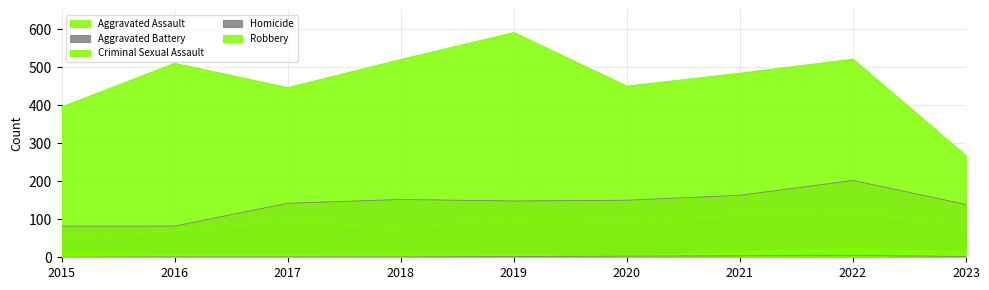

Which series has the largest total across all categories?

Robbery